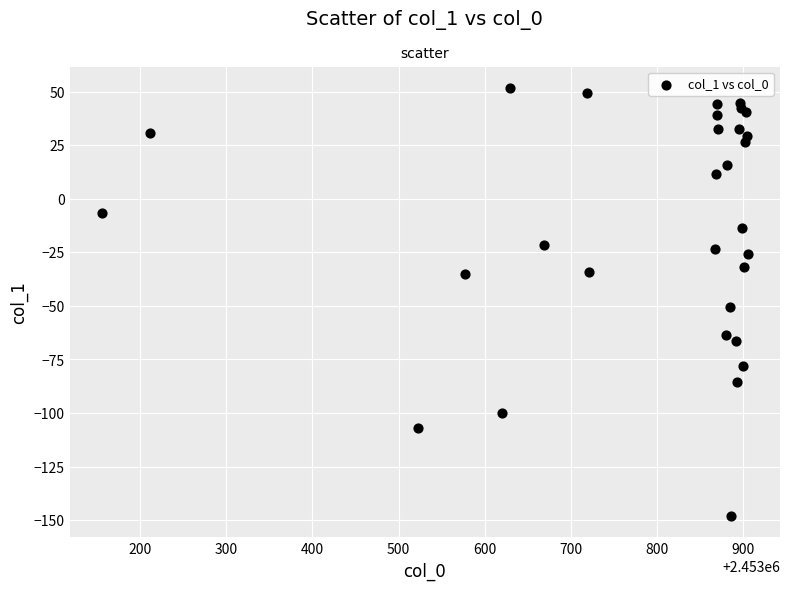

What Y value in the scatter plot is closest to -48?

-50.7